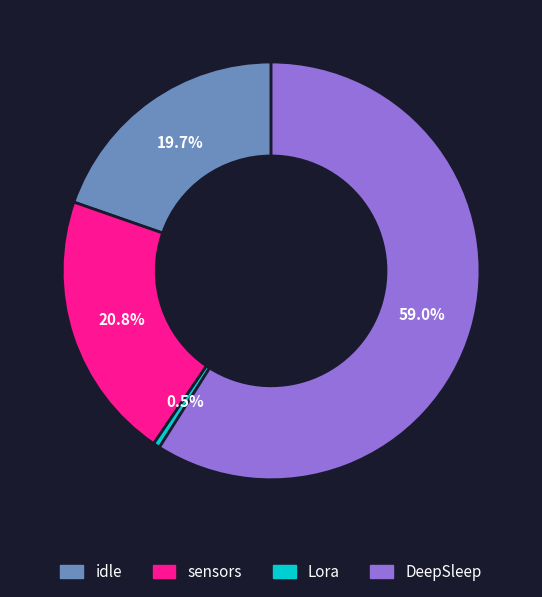

Which has a higher value, idle or sensors?

sensors